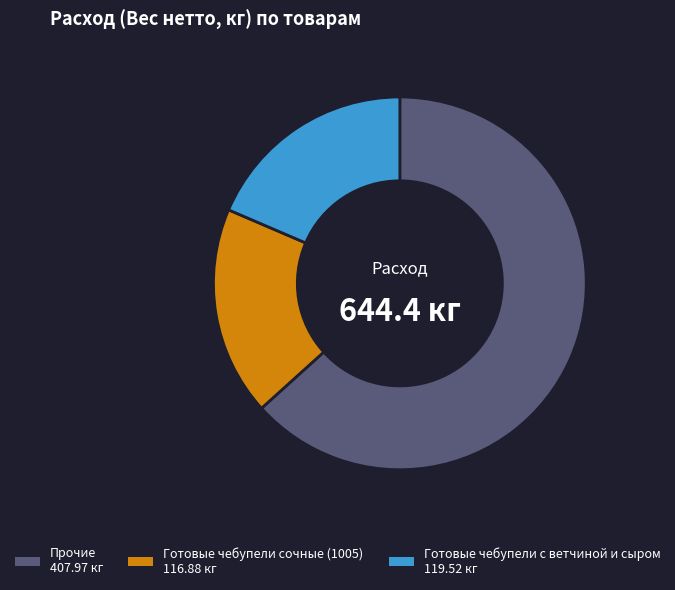

Does any single category account for the majority?

Yes